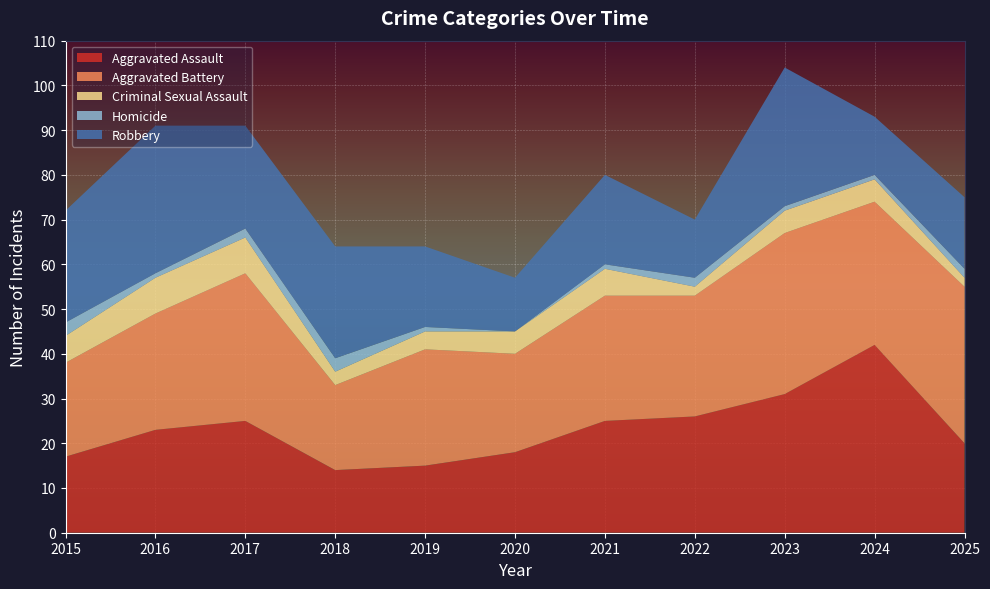

Reading left to right, list all the values displayed in this chart.

Aggravated Assault: 2015=17	2016=23	2017=25	2018=14	2019=15	2020=18	2021=25	2022=26	2023=31	2024=42	2025=20
Aggravated Battery: 2015=21	2016=26	2017=33	2018=19	2019=26	2020=22	2021=28	2022=27	2023=36	2024=32	2025=35
Criminal Sexual Assault: 2015=6	2016=8	2017=8	2018=3	2019=4	2020=5	2021=6	2022=2	2023=5	2024=5	2025=2
Homicide: 2015=3	2016=1	2017=2	2018=3	2019=1	2020=0	2021=1	2022=2	2023=1	2024=1	2025=2
Robbery: 2015=25	2016=33	2017=23	2018=25	2019=18	2020=12	2021=20	2022=13	2023=31	2024=13	2025=16